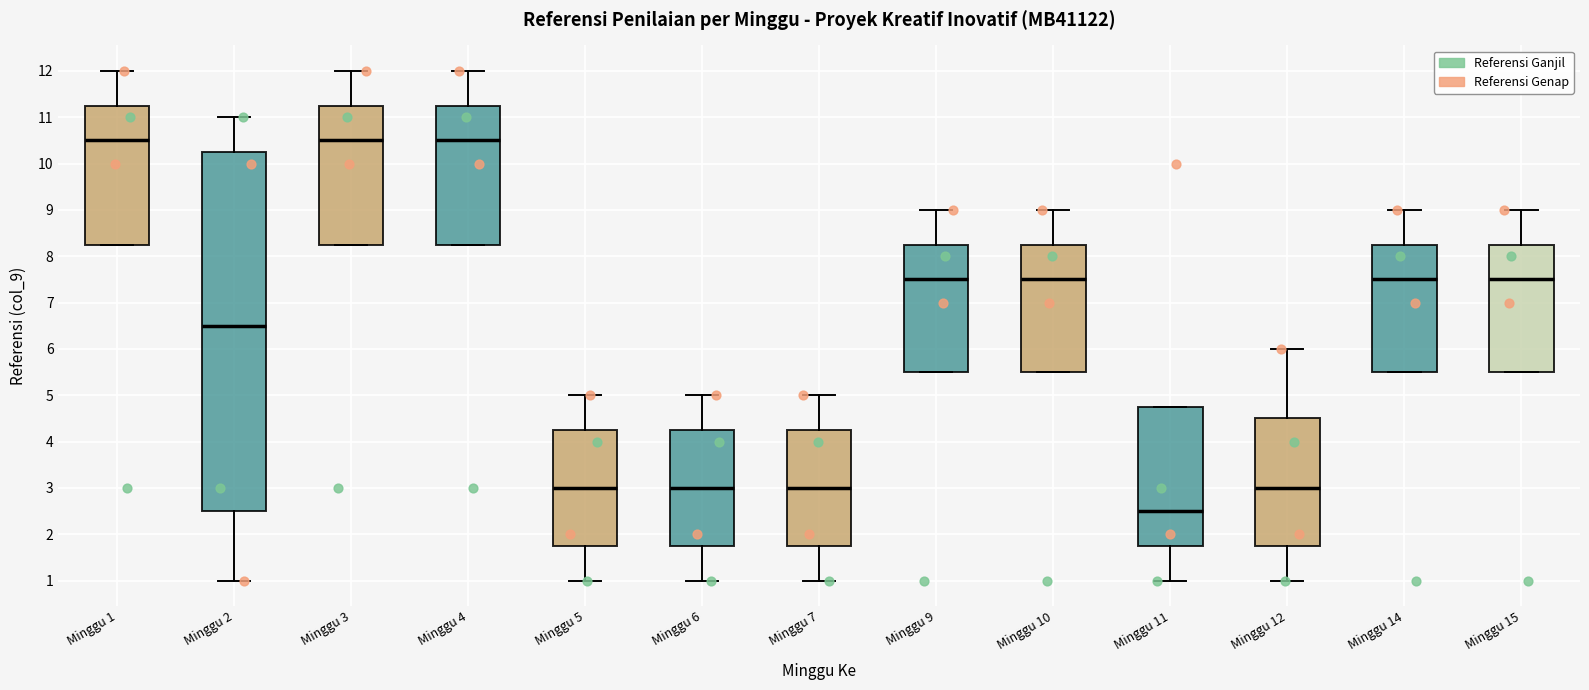

Which box is the tallest, from its lower edge to its upper edge?

Minggu 2